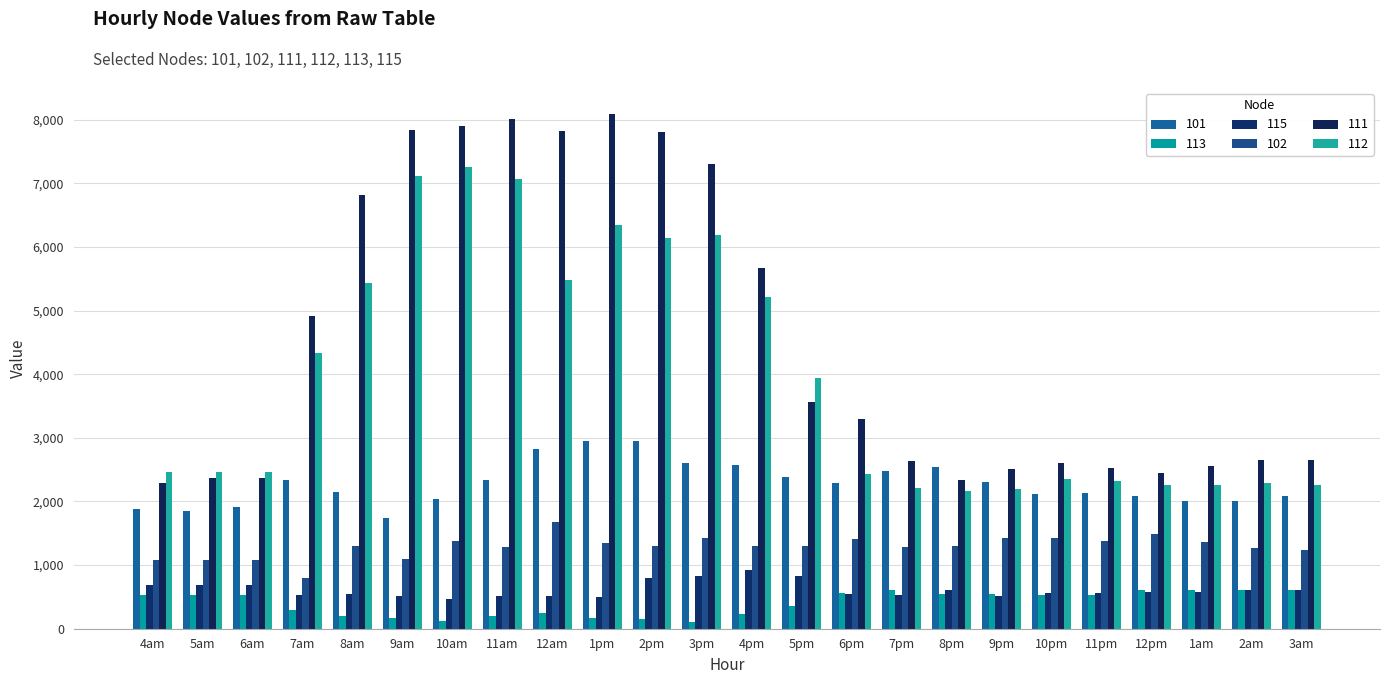

What is the label of the 2nd bar from the left?

5am